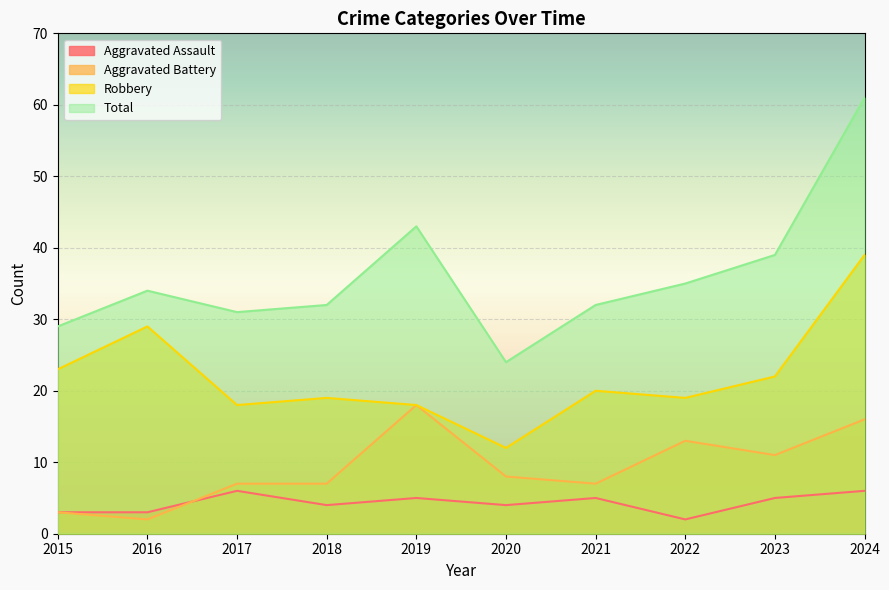

Is it true that Aggravated Battery equals 2 at 2017?

False